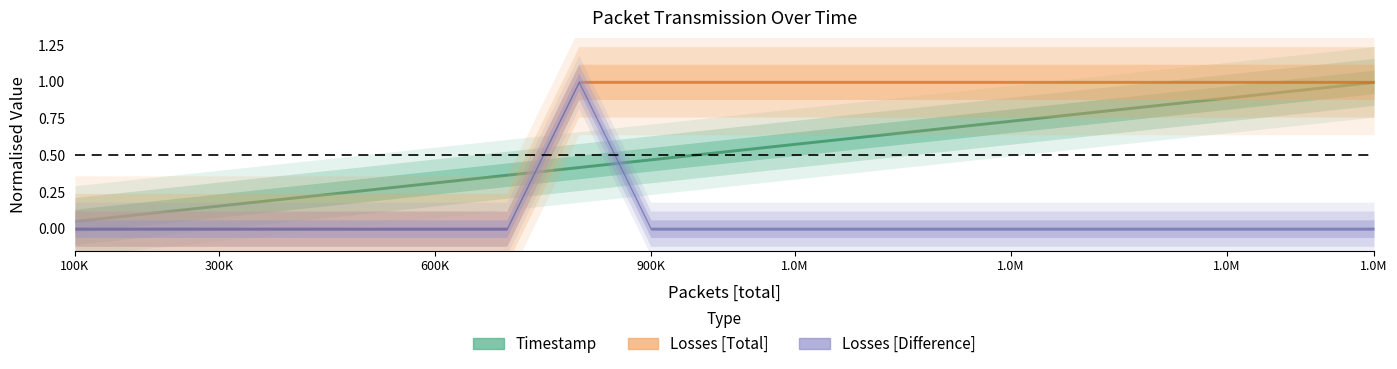

How many lines are shown in the chart?

3